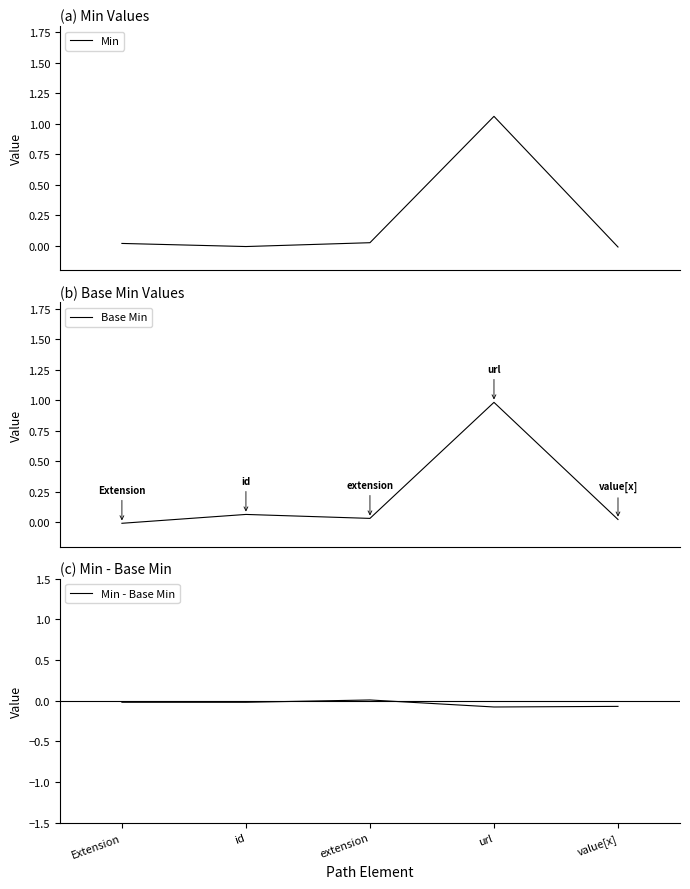

What is the average value of the Min series?

0.2